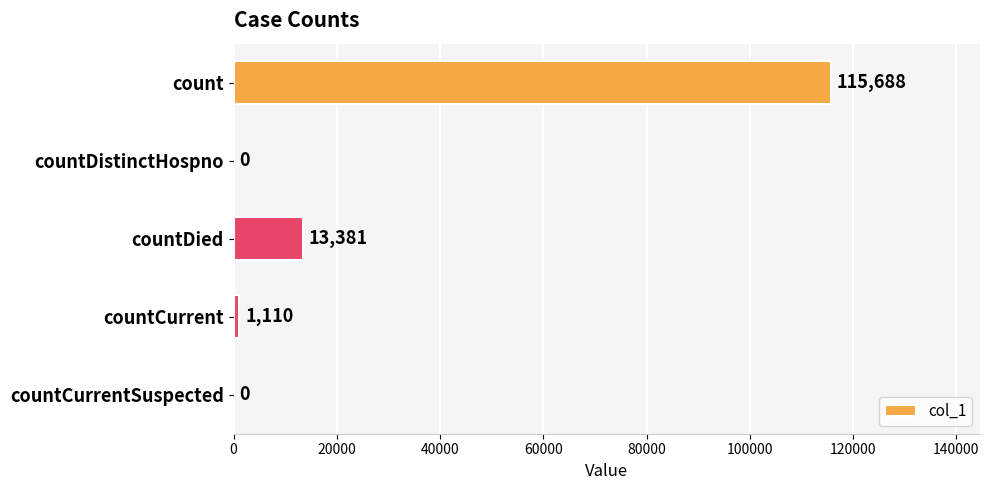

Where is the data nearest to the value 57844?

countDied